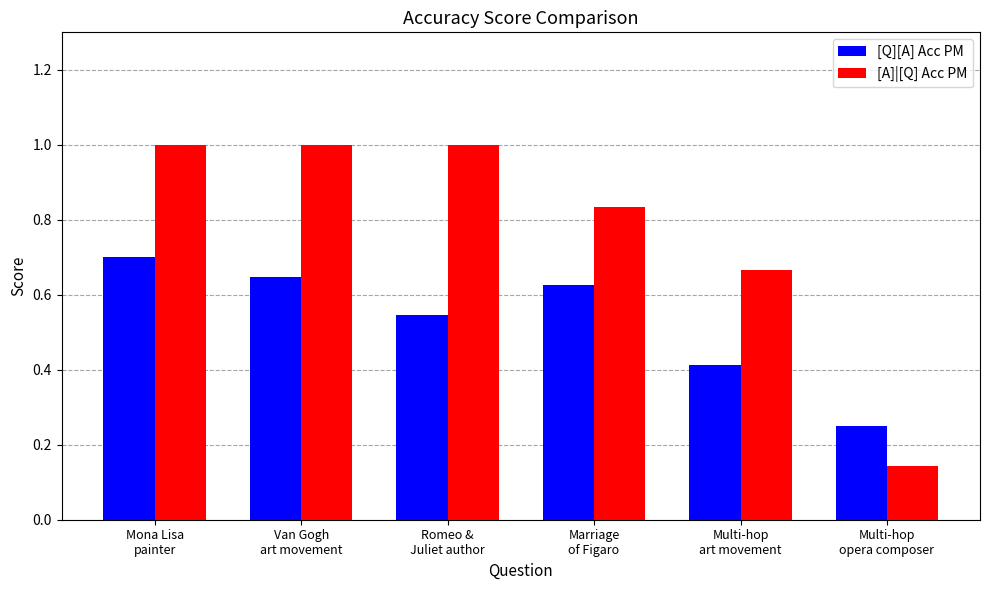

At which category is the sum across all series the highest?

Mona Lisa
painter